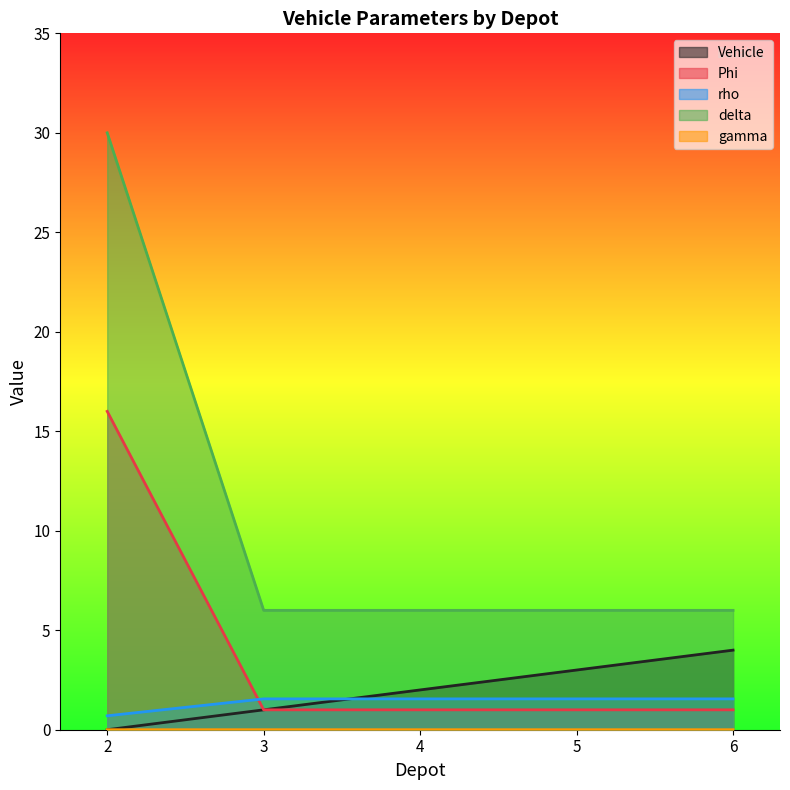

The Vehicle series shows 2.0 at 4. True or false?

True